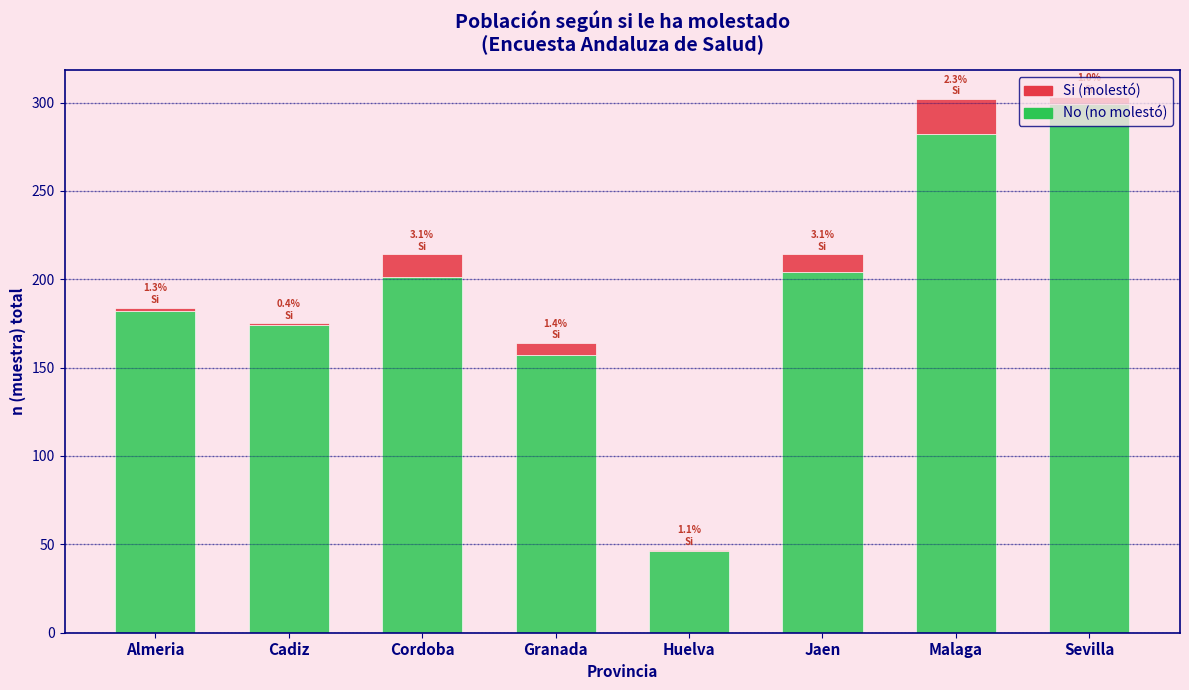

What is the total value across all series at Cordoba?

214